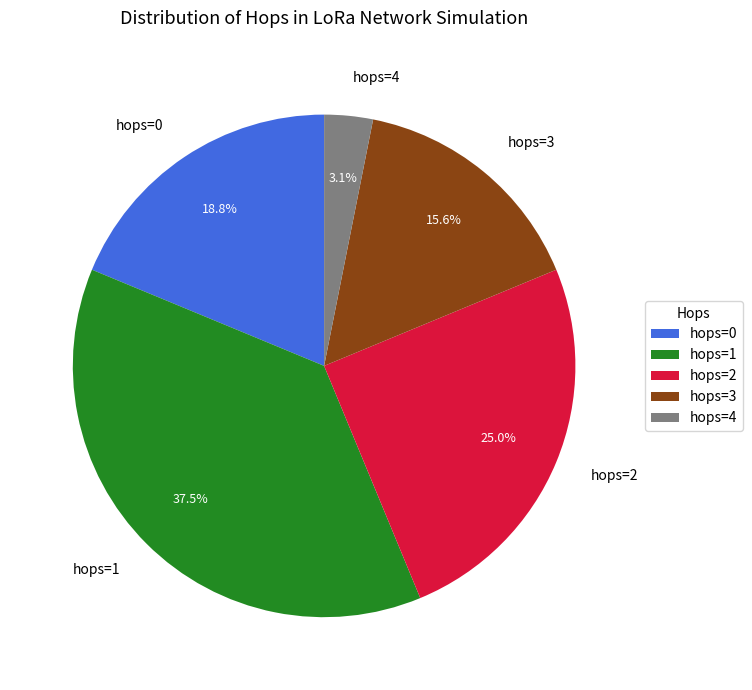

Does hops=2 account for over 50% of the chart?

No